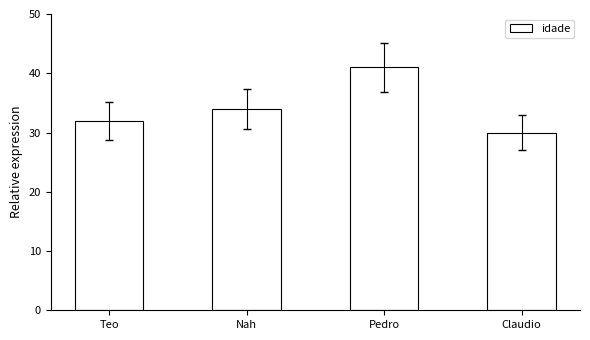

At which category does the chart reach its peak across all series?

Pedro